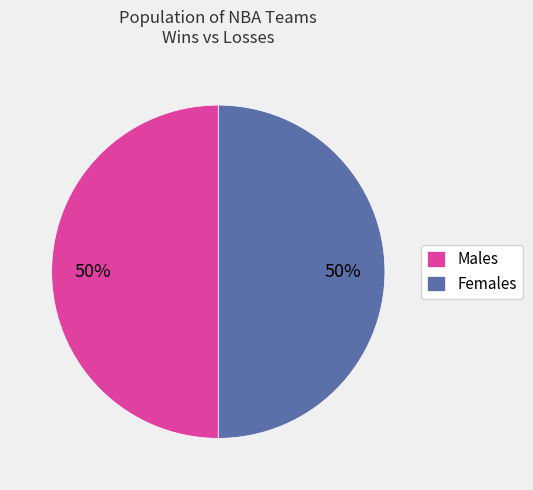

To the nearest percent, what is the combined percentage of Males and Females?

100%